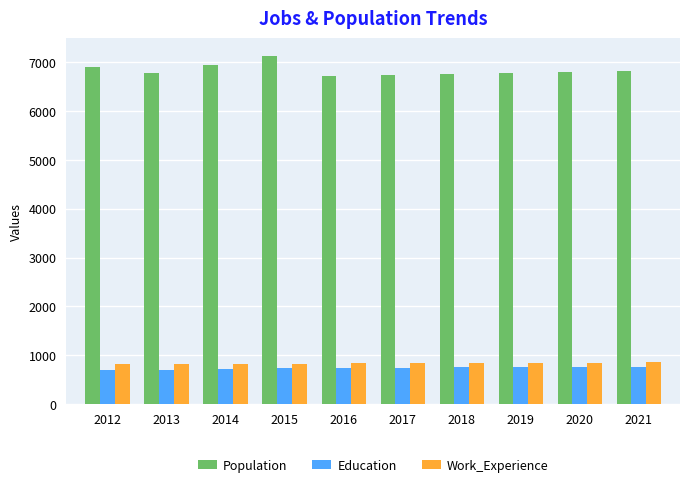

Which series has the largest range (max minus min)?

Population